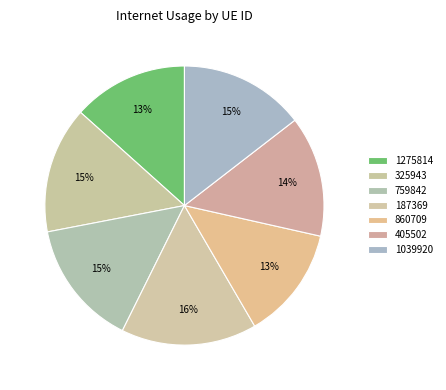

To the nearest percent, what portion does 860709 represent?

13%